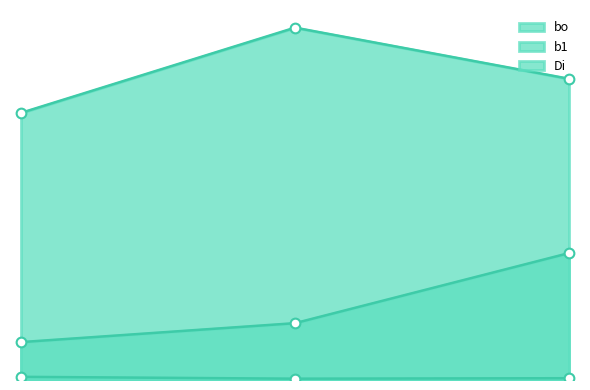

Reading left to right, list all the values displayed in this chart.

bo: 0.4=0.0	0.4=0.0	0.2=0.0
b1: 0.4=1.4	0.4=1.9	0.2=1.6
Di: 0.4=0.2	0.4=0.3	0.2=0.7